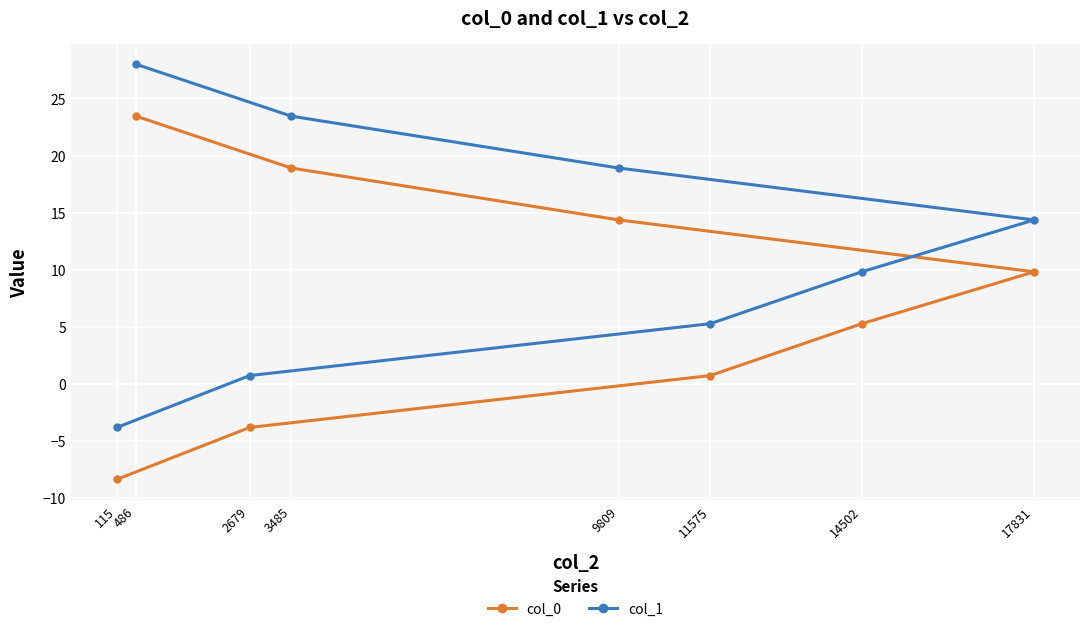

How many data points in col_0 are above 9?

4